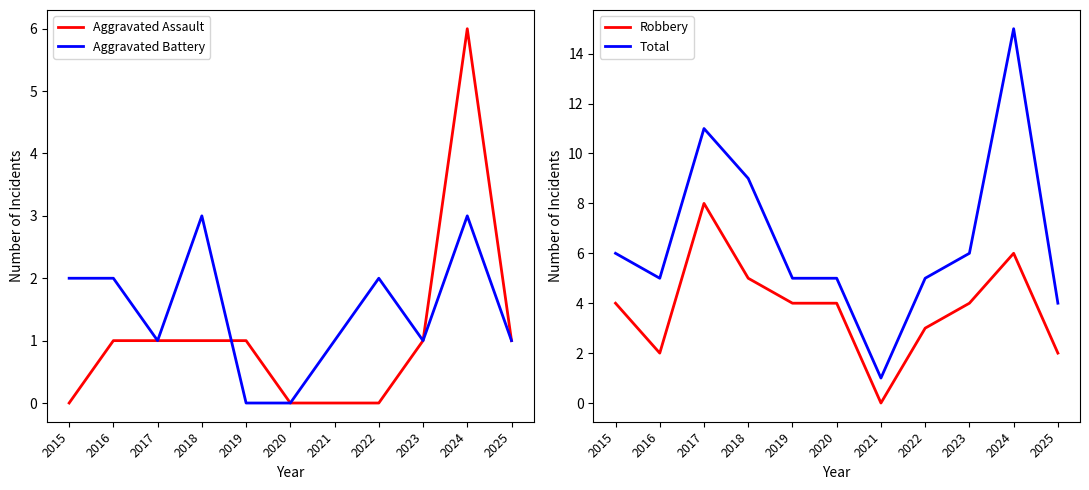

How many series are shown in this chart?

4